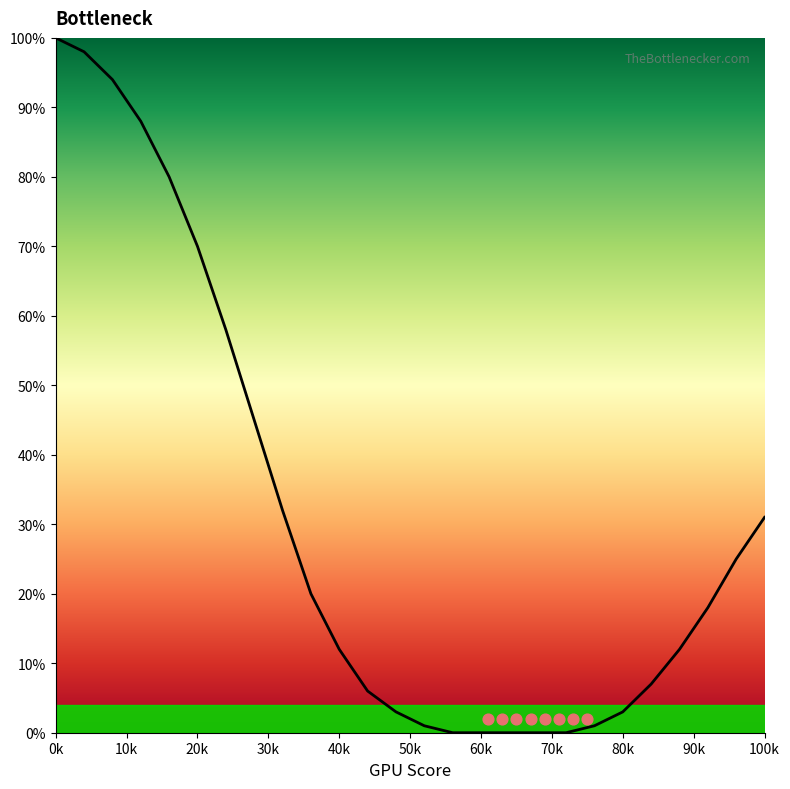

What is the change in value from 16 to 68?

-80